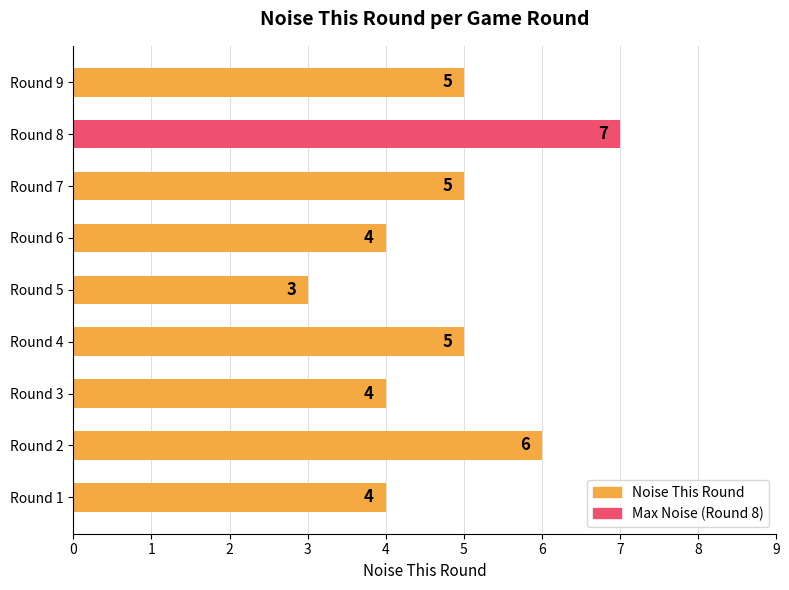

The value at Round 4 is 5. True or false?

True